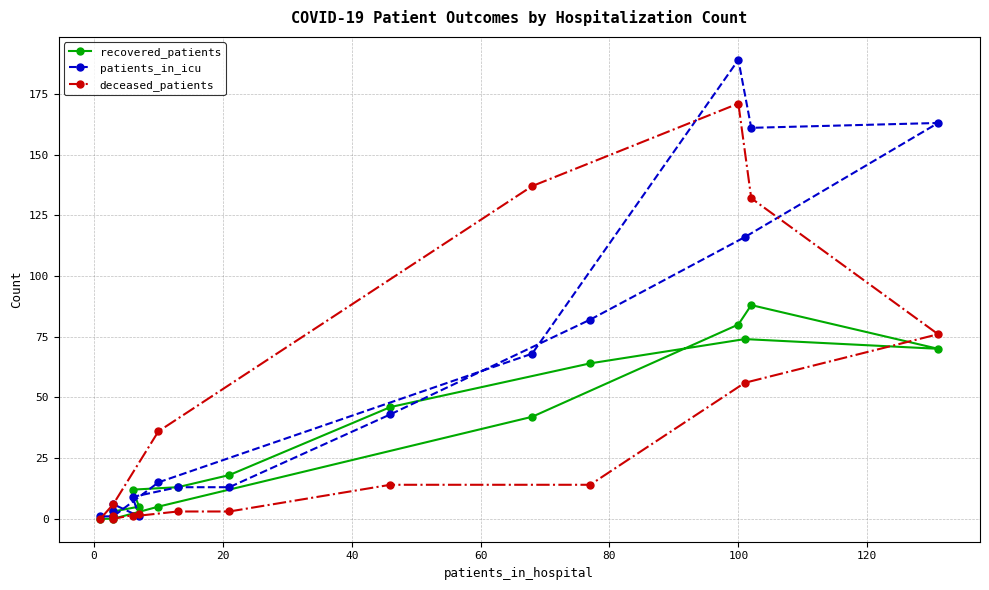

True or false: deceased_patients has a value of 1 at −20.

False